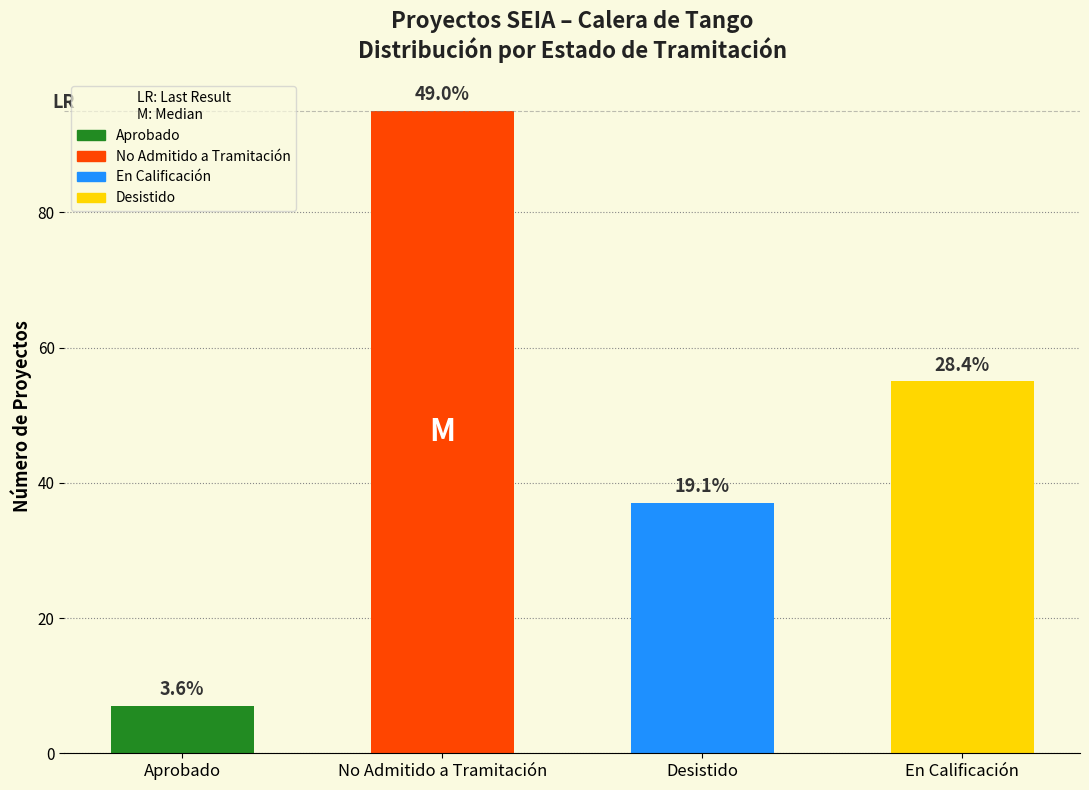

The chart shows a value of 95 at No Admitido a Tramitación. True or false?

True